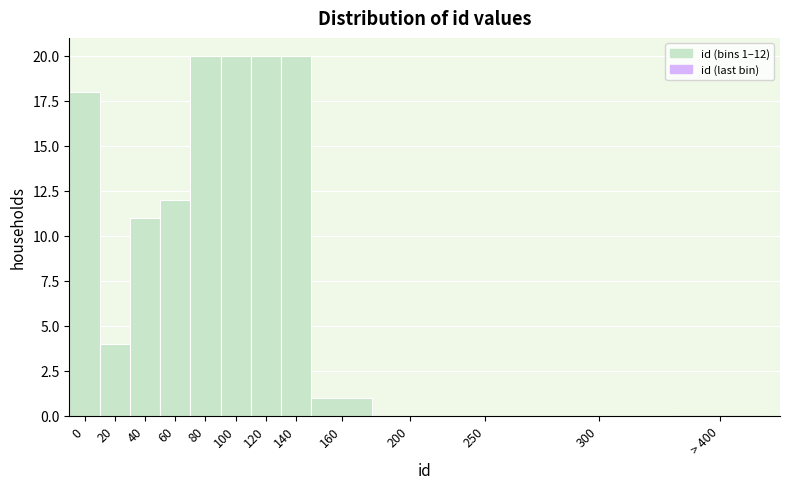

Reading right to left, extract all data points from this chart.

> 400=0	300=0	250=0	200=0	160=1	140=20	120=20	100=20	80=20	60=12	40=11	20=4	0=18